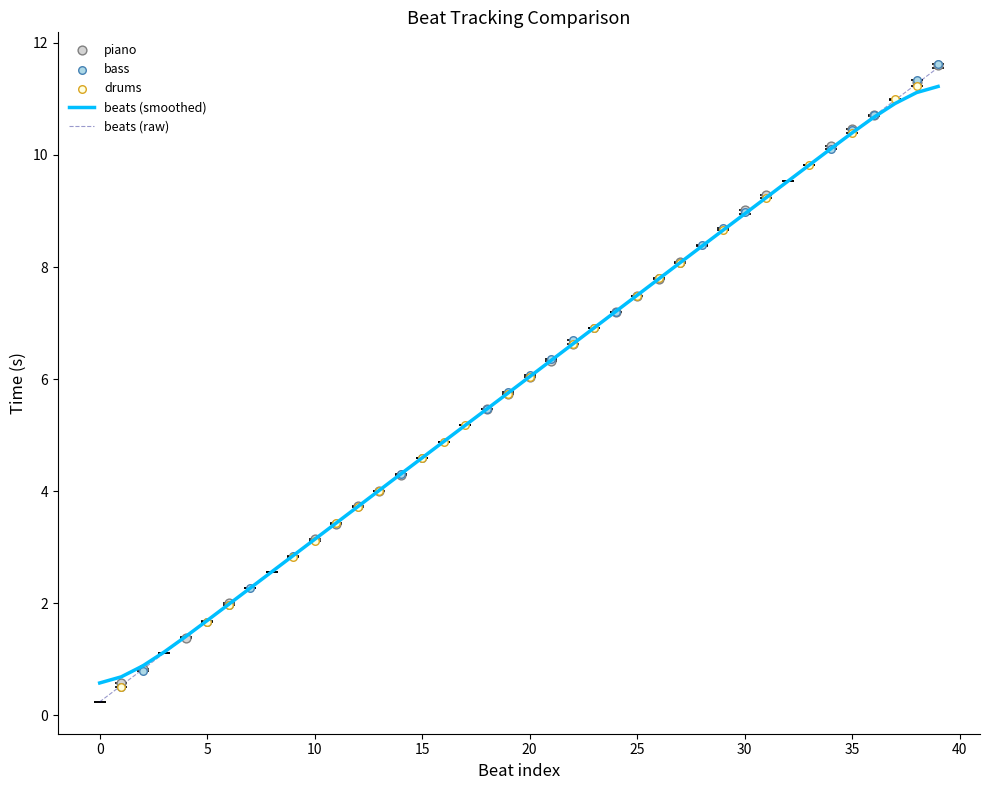

Which series has the widest spread of Y values?

beats (raw)